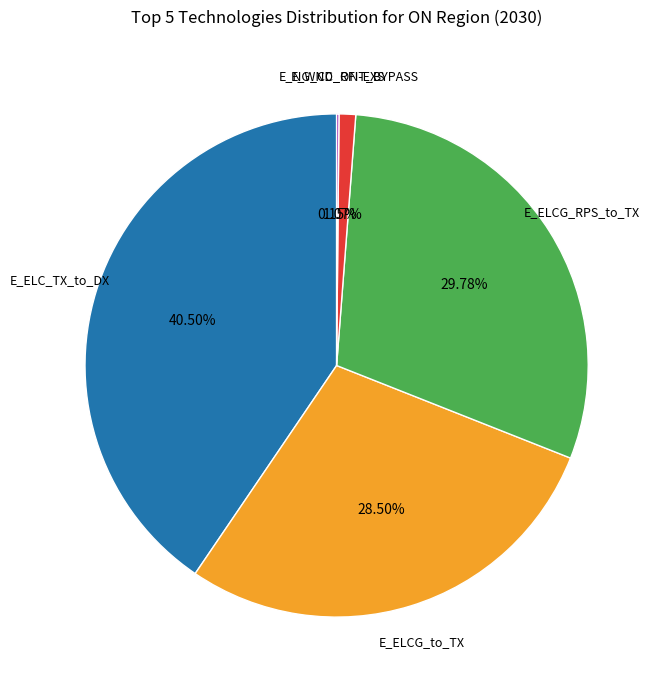

Approximately how many times larger is the value at E_ELC_TX_to_DX compared to E_ELCG_to_TX?

1.4